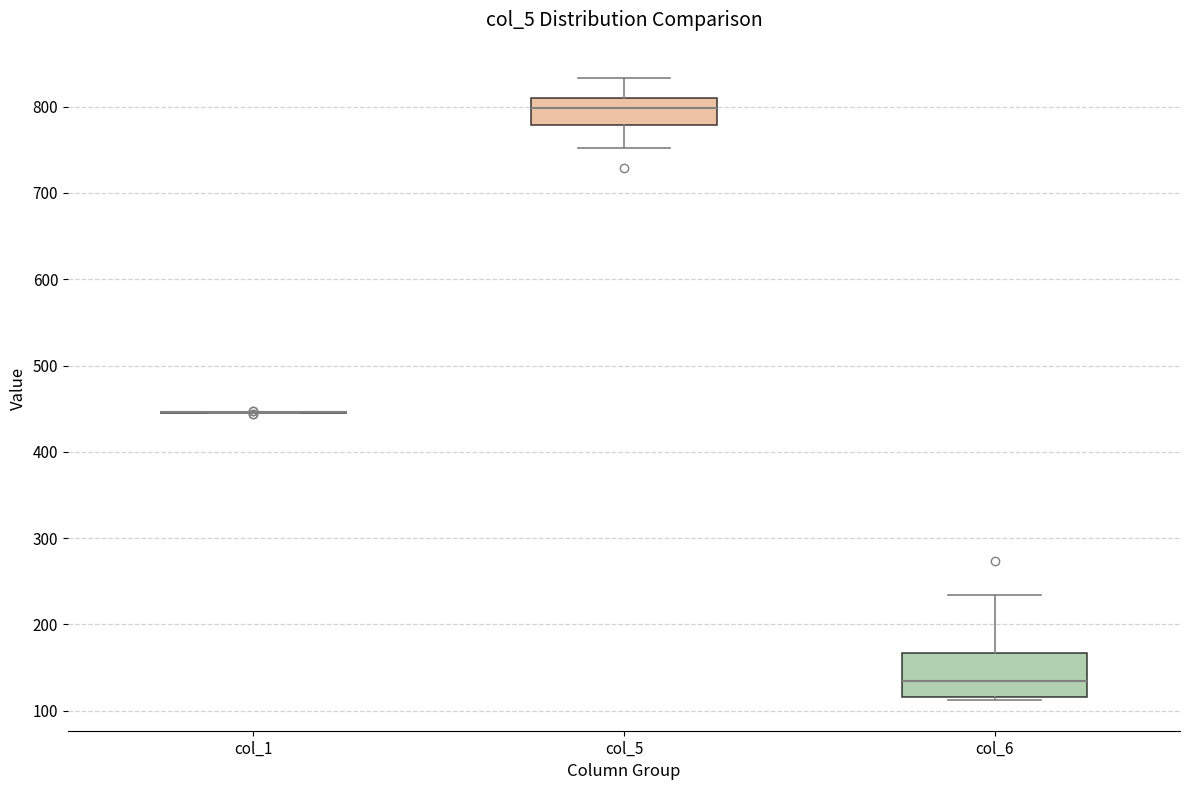

Comparing the boxes themselves (not the whiskers), which one is the tallest?

col_6